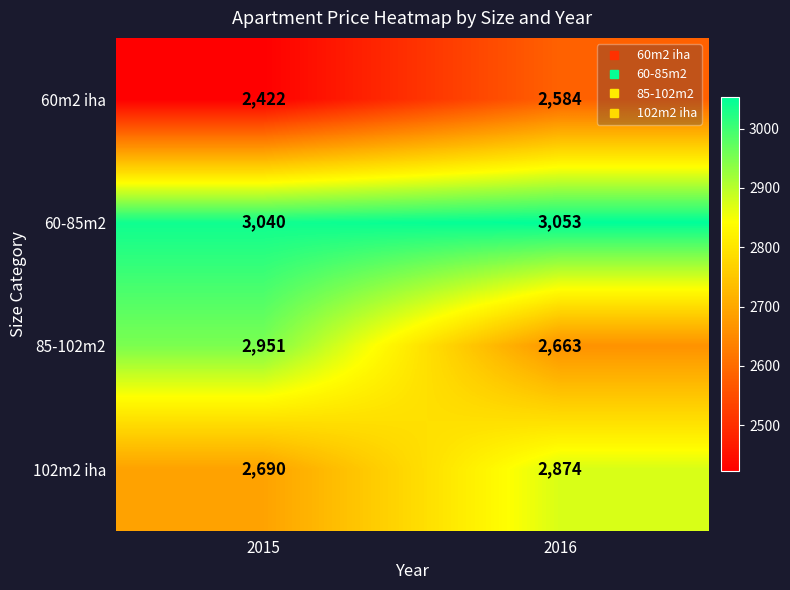

What is the average value of the 60m2 iha series?

2503